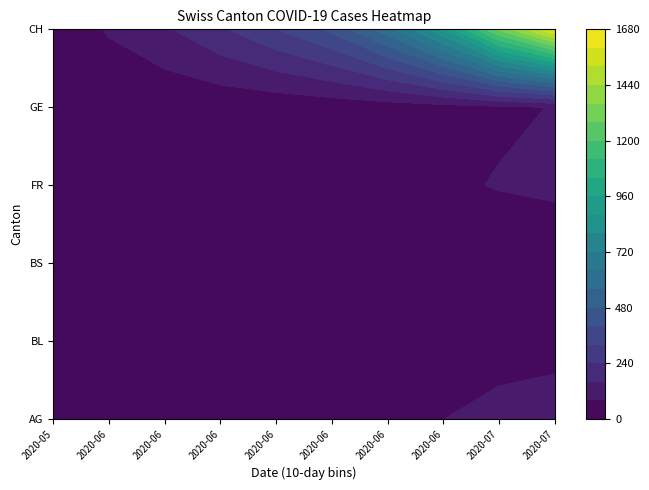

What is the sum of the BS values at 2020-06-09 and 2020-06-17?

11